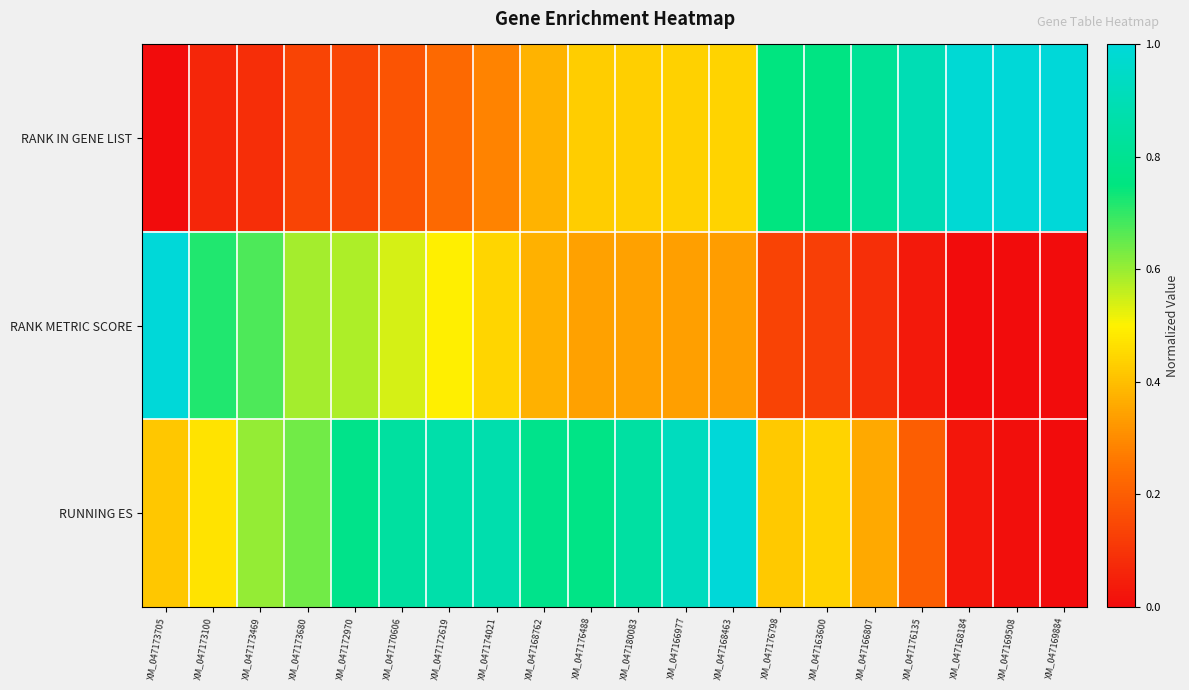

Which series has the largest range (max minus min)?

RANK IN GENE LIST